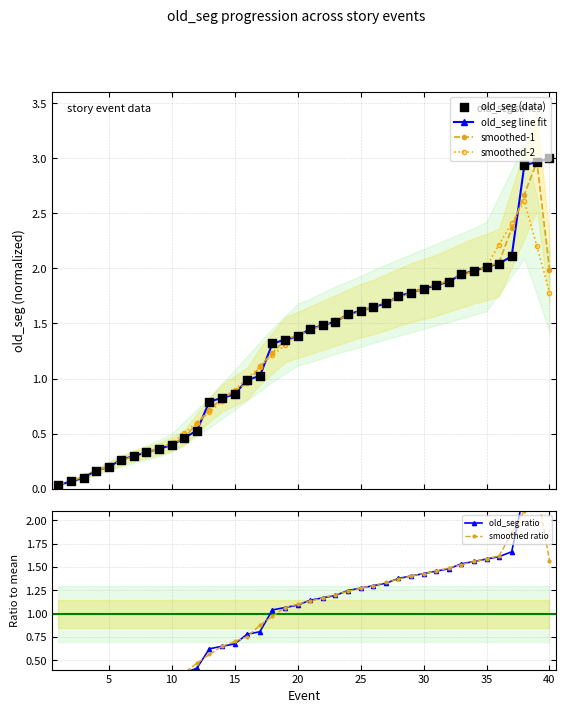

Is the value of old_seg line fit at 37 greater than the value of smoothed-1 at 35?

Yes